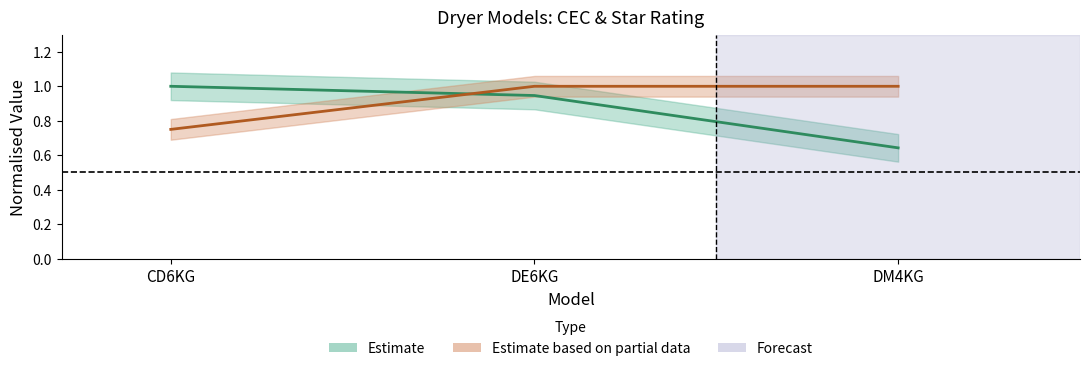

What is the spread (max minus min) of values at CD6KG?

0.2